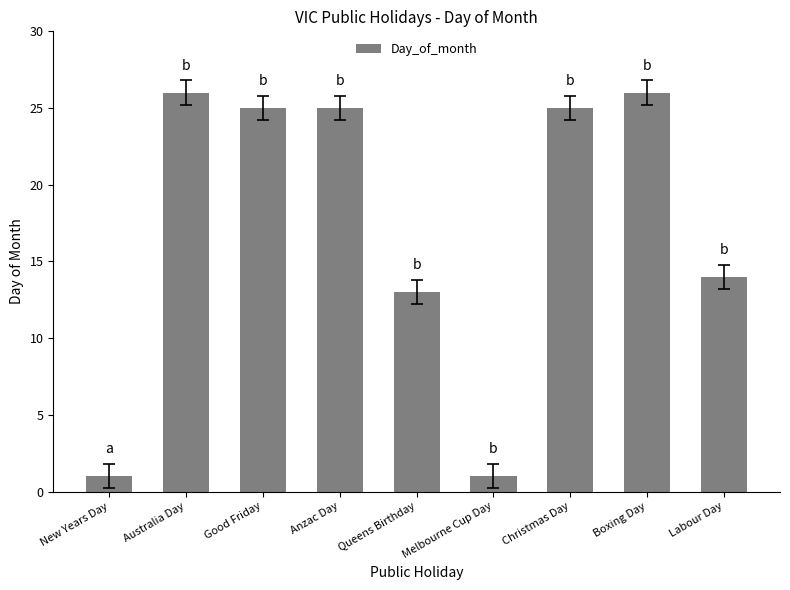

Reading left to right, extract all data points from this chart.

New Years Day=1	Australia Day=26	Good Friday=25	Anzac Day=25	Queens Birthday=13	Melbourne Cup Day=1	Christmas Day=25	Boxing Day=26	Labour Day=14